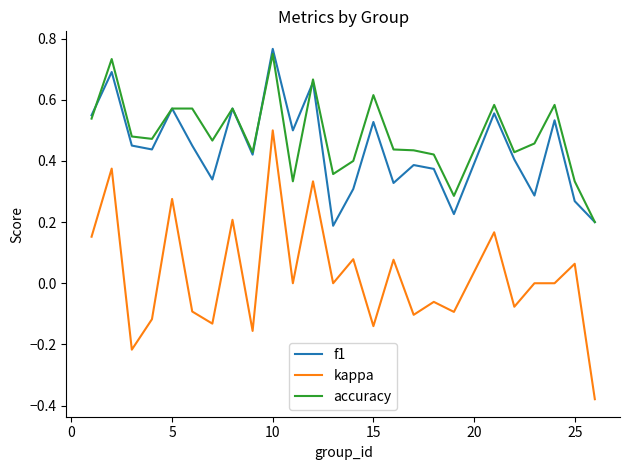

True or false: f1 and kappa intersect in this chart.

False